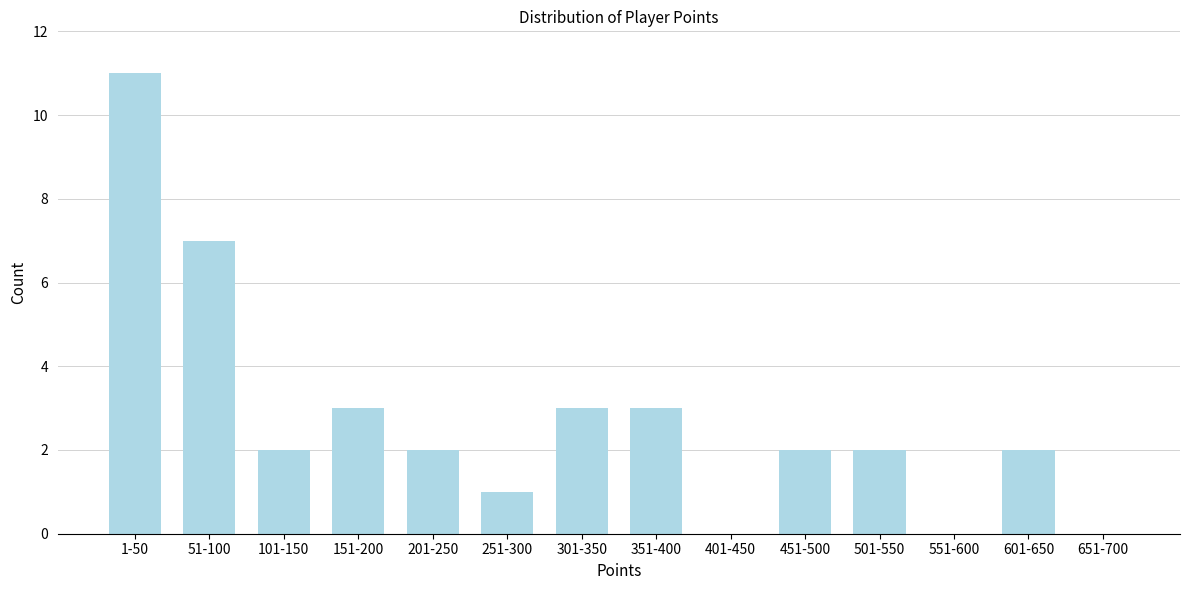

Reading left to right, list all the values displayed in this chart.

1-50=11	51-100=7	101-150=2	151-200=3	201-250=2	251-300=1	301-350=3	351-400=3	401-450=0	451-500=2	501-550=2	551-600=0	601-650=2	651-700=0